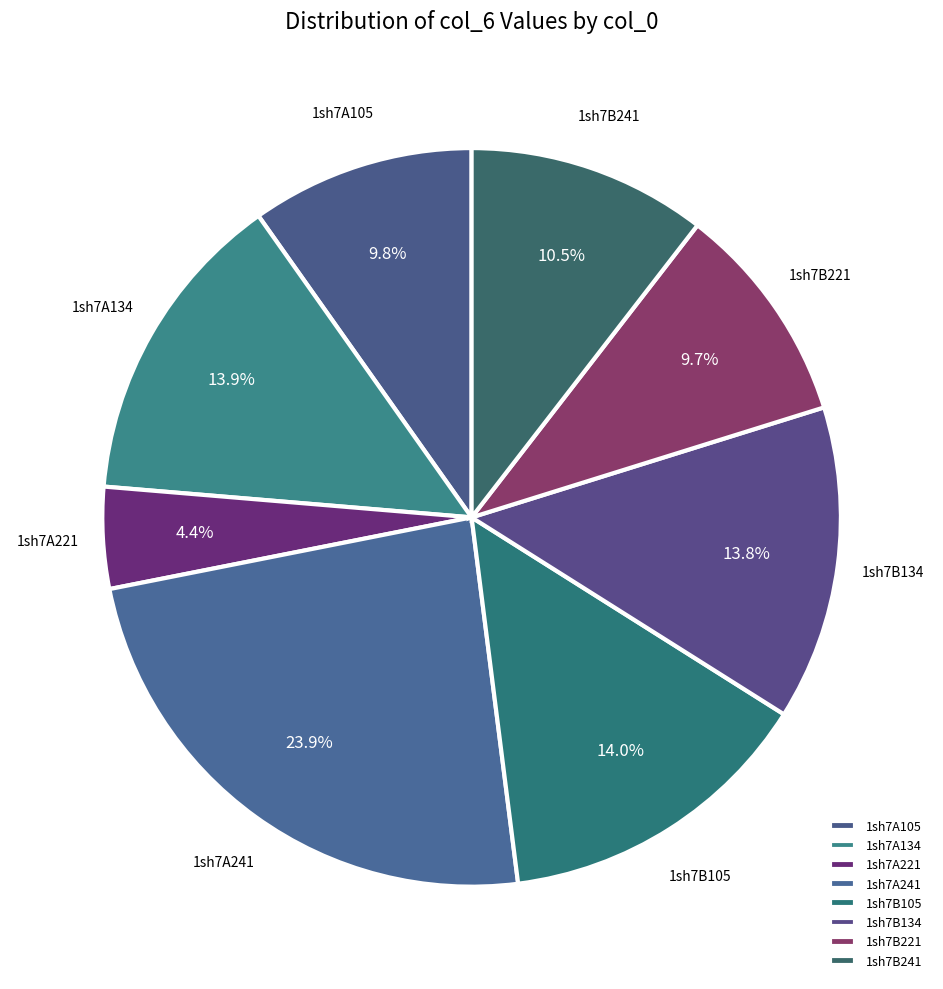

Approximately how many times larger is the value at 1sh7A241 compared to 1sh7B134?

1.7